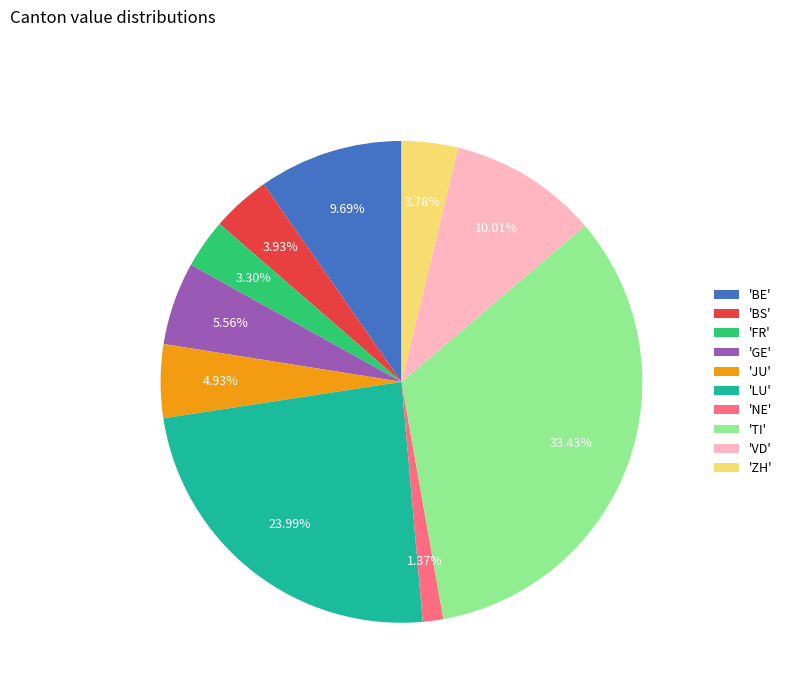

Is there a majority slice in this chart?

No